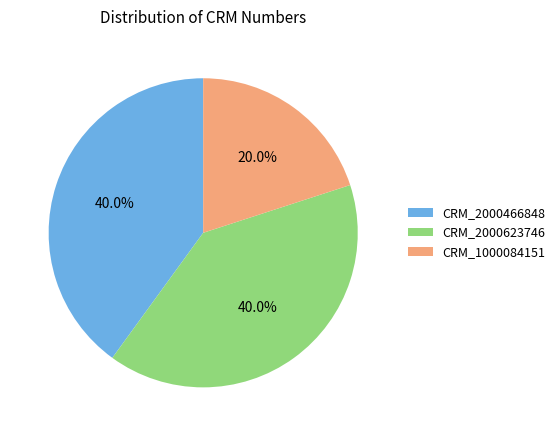

To the nearest percent, what is the average slice percentage?

33%